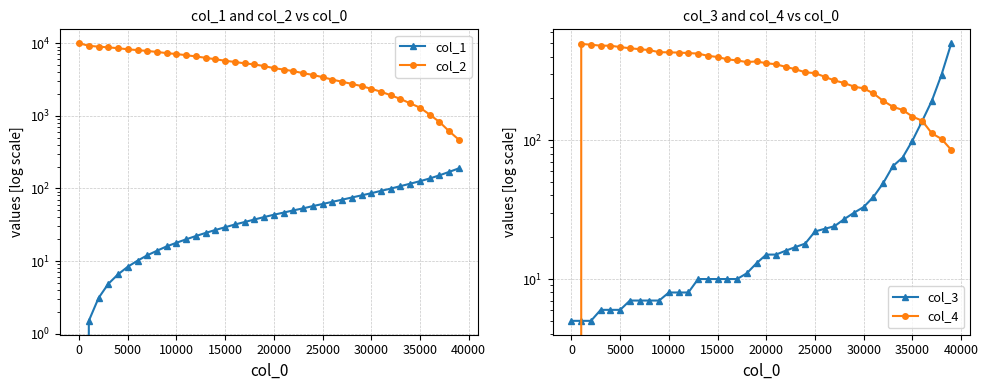

Reading left to right, extract all data points from this chart.

col_1: 0.0	1.5	3.1	4.8	6.6	8.3	10.1	12.0	13.9	15.9	17.8	19.9	22.1	24.4	26.8	29.2	31.8	34.4	37.3	40.3	43.4	46.5	49.8	53.1	57.1	61.0	65.3	69.8	74.9	80.2	85.9	92.5	99.4	107.5	116.1	125.8	137.0	151.4	168.9	189.1
col_2: 10000.0	9218.0	8960.0	8769.0	8535.0	8250.0	8032.0	7823.0	7586.0	7297.0	7091.0	6841.0	6568.0	6292.0	6011.0	5735.0	5516.0	5283.0	5102.0	4842.0	4539.0	4335.0	4127.0	3871.0	3656.0	3410.0	3155.0	2945.0	2753.0	2569.0	2353.0	2148.0	1921.0	1707.0	1484.0	1297.0	1039.0	824.0	613.0	468.0
col_3: 5.0	5.0	5.0	6.0	6.0	6.0	7.0	7.0	7.0	7.0	8.0	8.0	8.0	10.0	10.0	10.0	10.0	10.0	11.0	13.0	15.0	15.0	16.0	17.0	18.0	22.0	23.0	24.0	27.0	30.0	33.0	39.0	49.0	65.0	75.0	99.0	137.0	192.0	297.0	499.0
col_4: 0.0	493.0	487.0	479.0	479.0	468.0	459.0	452.0	445.0	430.0	429.0	427.0	424.0	420.0	405.0	397.0	382.0	375.0	365.0	369.0	358.0	352.0	337.0	324.0	308.0	304.0	286.0	269.0	258.0	243.0	236.0	217.0	192.0	174.0	165.0	148.0	138.0	112.0	102.0	85.0